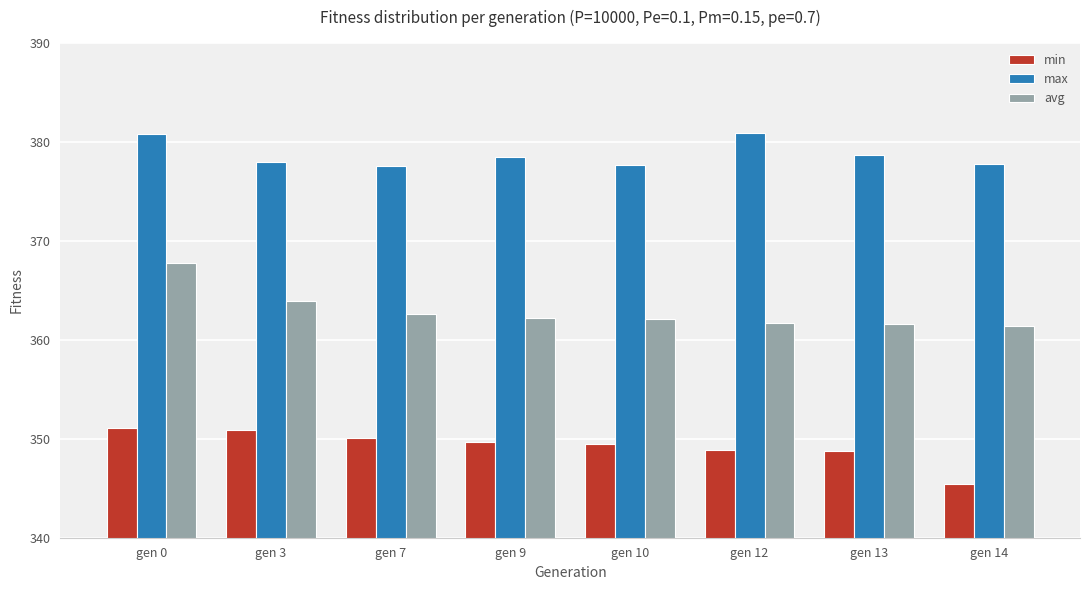

What is the minimum value shown in the chart?

345.4